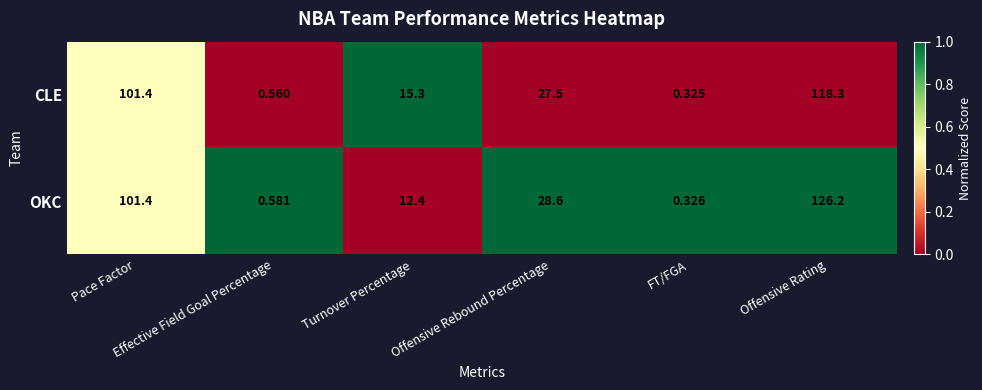

Which series has the largest total across all categories?

OKC